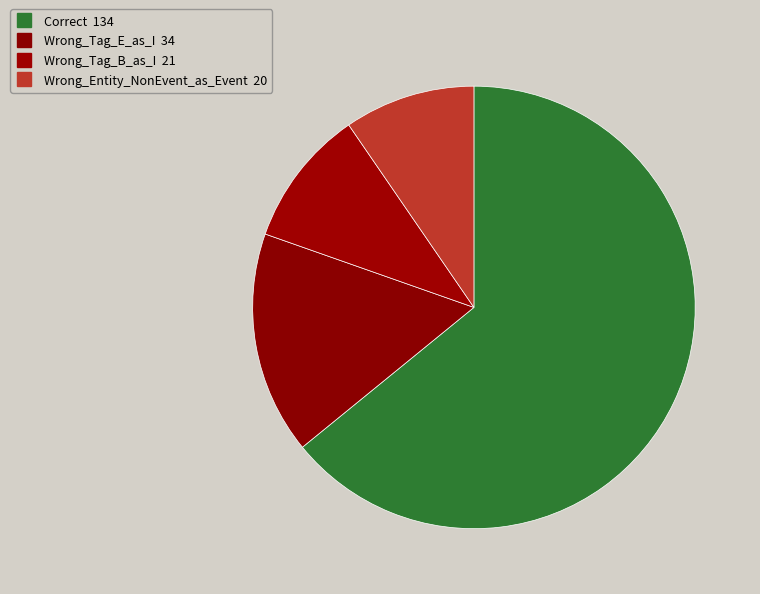

Count the number of slices in the pie.

4